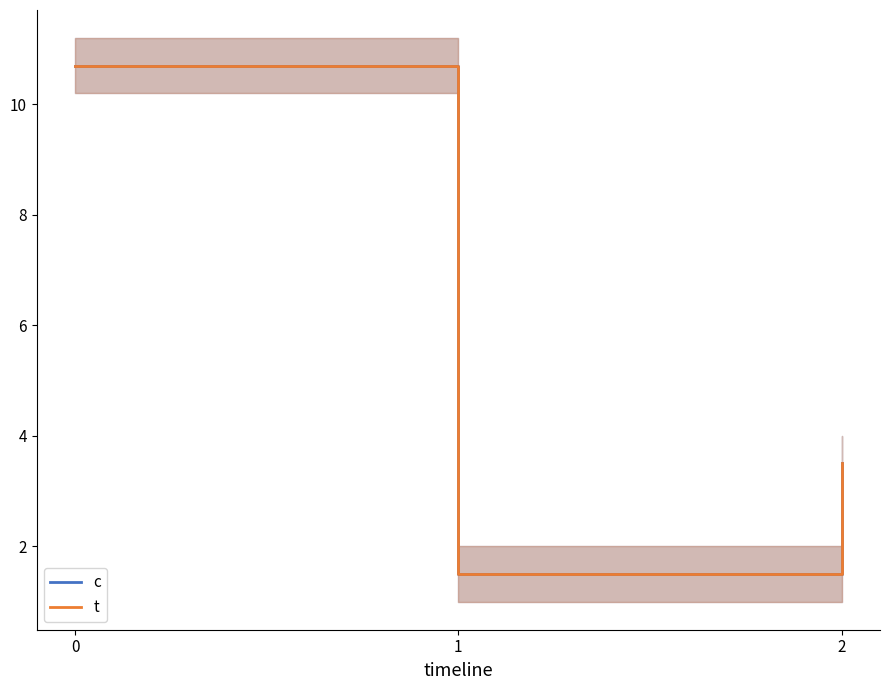

Reading left to right, transcribe all the data shown in this chart.

c: 0=10.7	1=1.5	2=3.5
t: 0=10.7	1=1.5	2=3.5